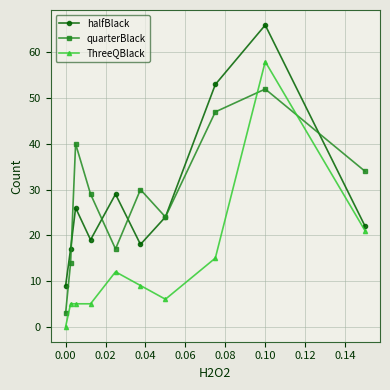

Which series has the widest spread of values?

ThreeQBlack